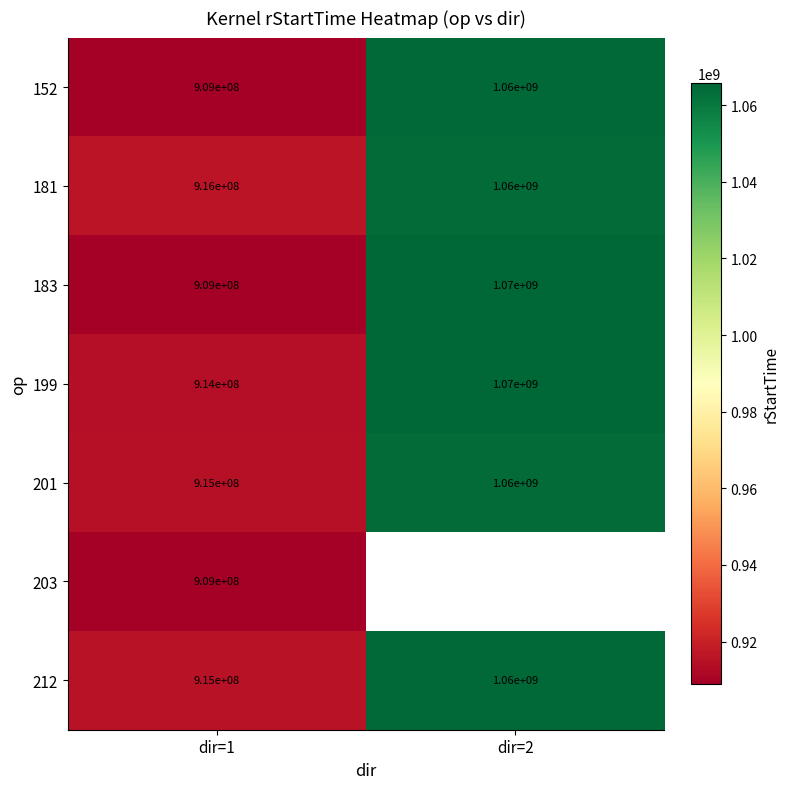

Which category has the lowest value in the 181 series?

dir=1